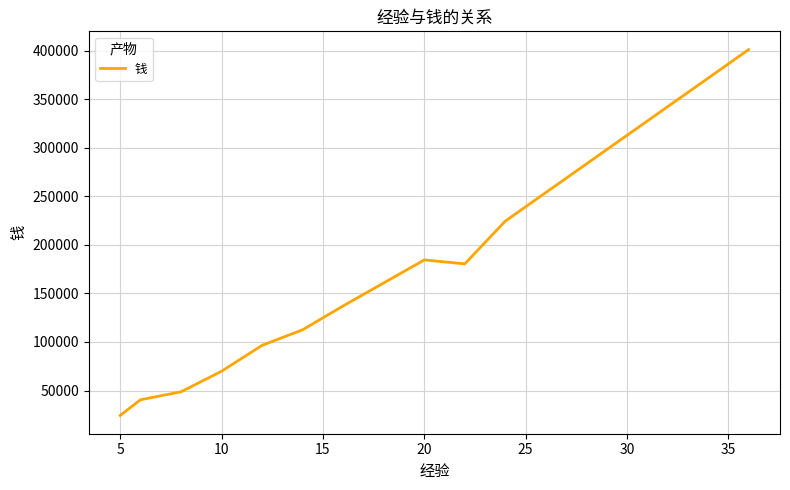

What is the difference between the maximum and minimum values?

376569.0